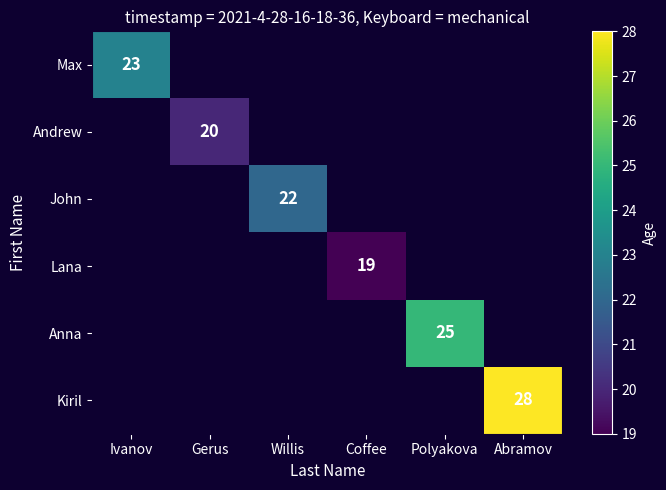

Is it true that Andrew equals 20 at Gerus?

True